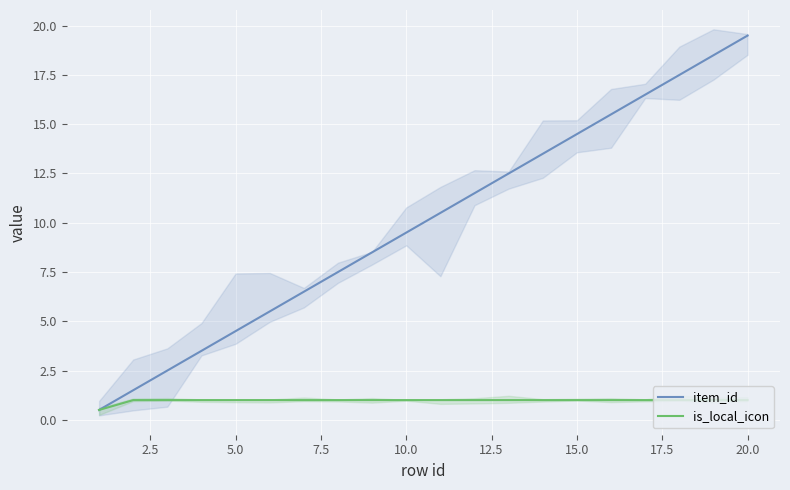

What is the lowest value of the is_local_icon series?

0.5